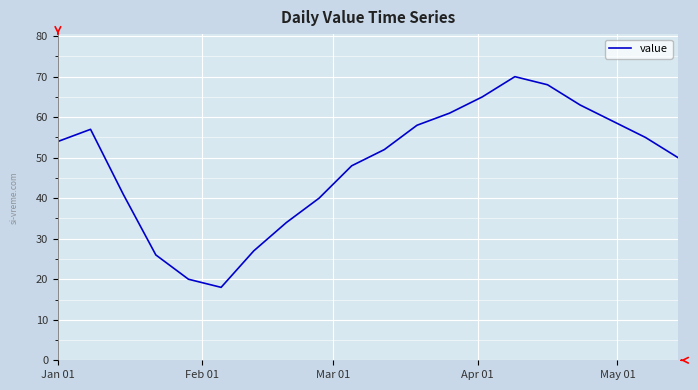

Does the chart have visible grid lines?

Yes